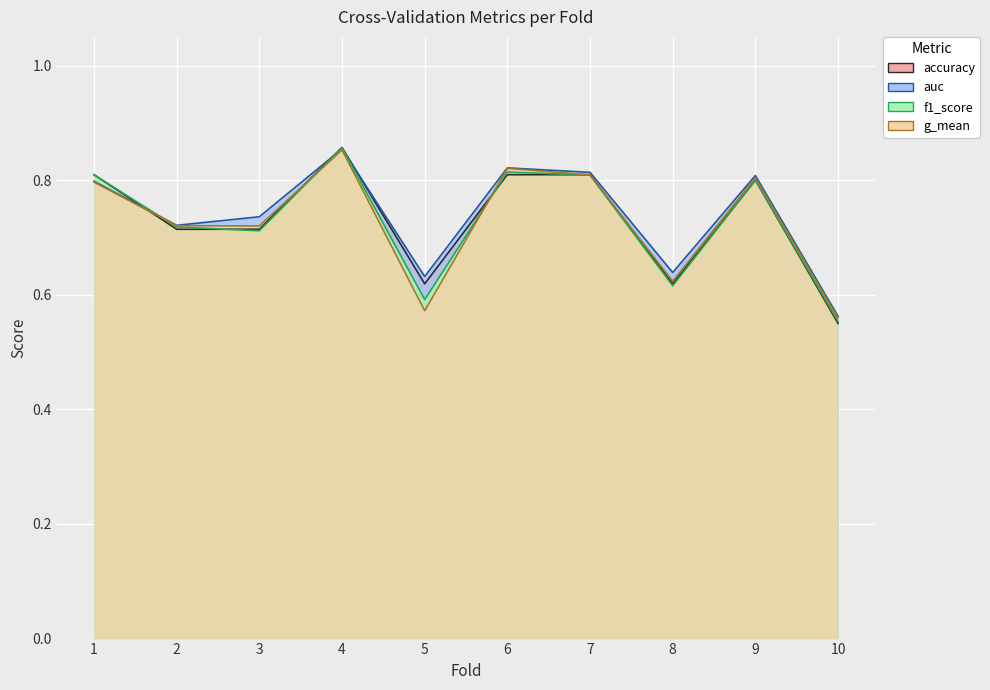

True or false: f1_score and accuracy cross at least once.

True